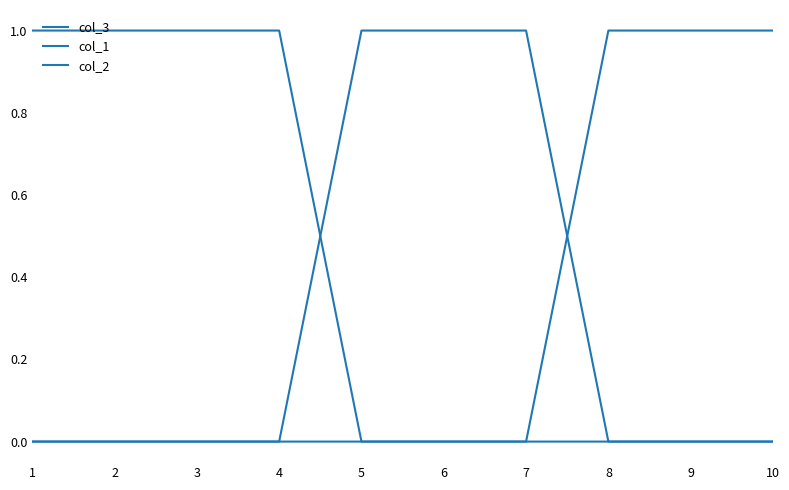

Is it true that col_1 equals 0 at 7?

True